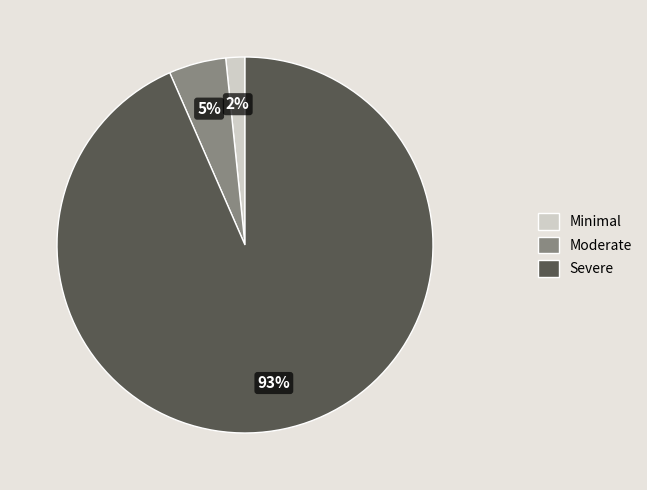

Which slice represents more than half of the pie?

Severe